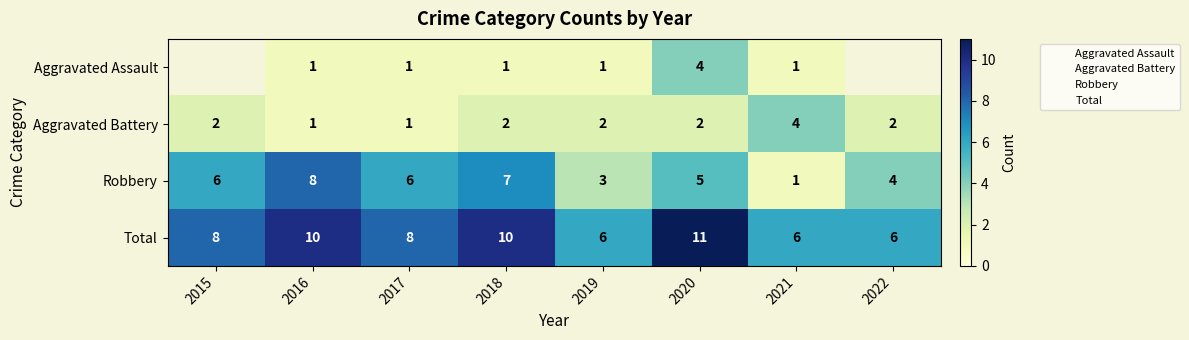

Rank the series at 2021 from lowest to highest value.

Aggravated Assault, Robbery, Aggravated Battery, Total